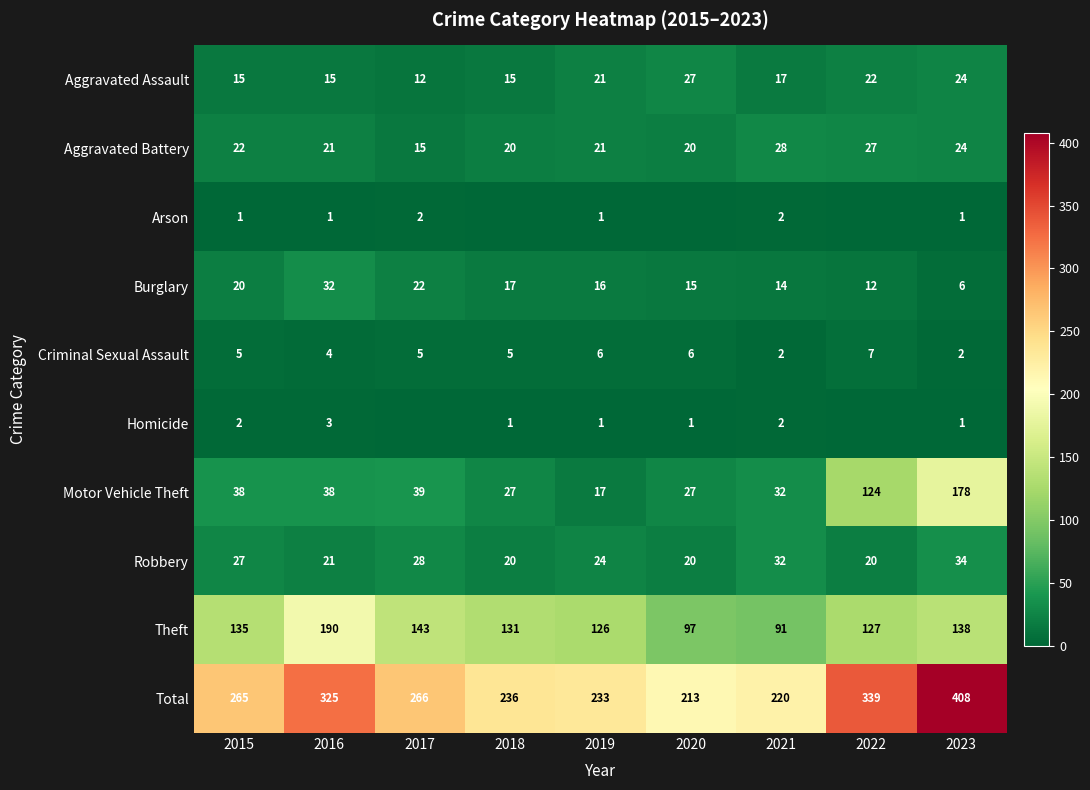

How many data points in Robbery are less than 24?

4